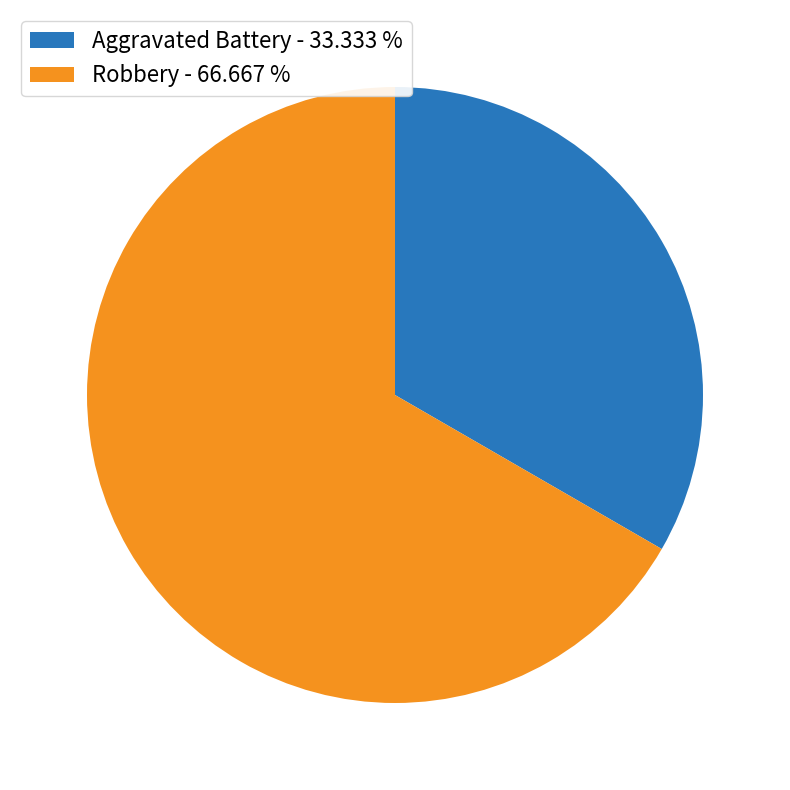

Between Aggravated Battery - 33.333 % and Robbery - 66.667 %, which is larger?

Robbery - 66.667 %